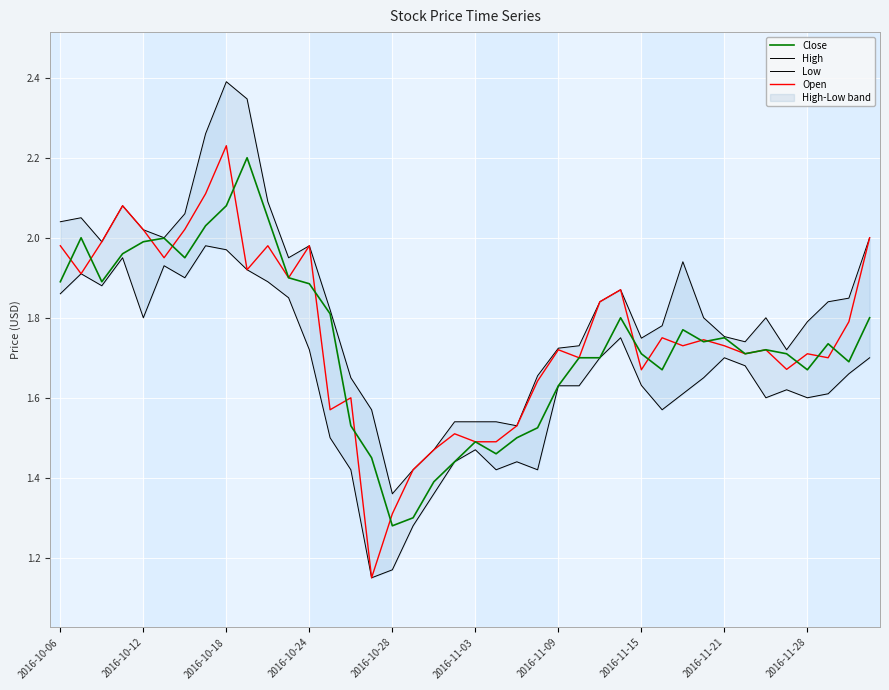

True or false: High has a value of 2.6 at 37.

False